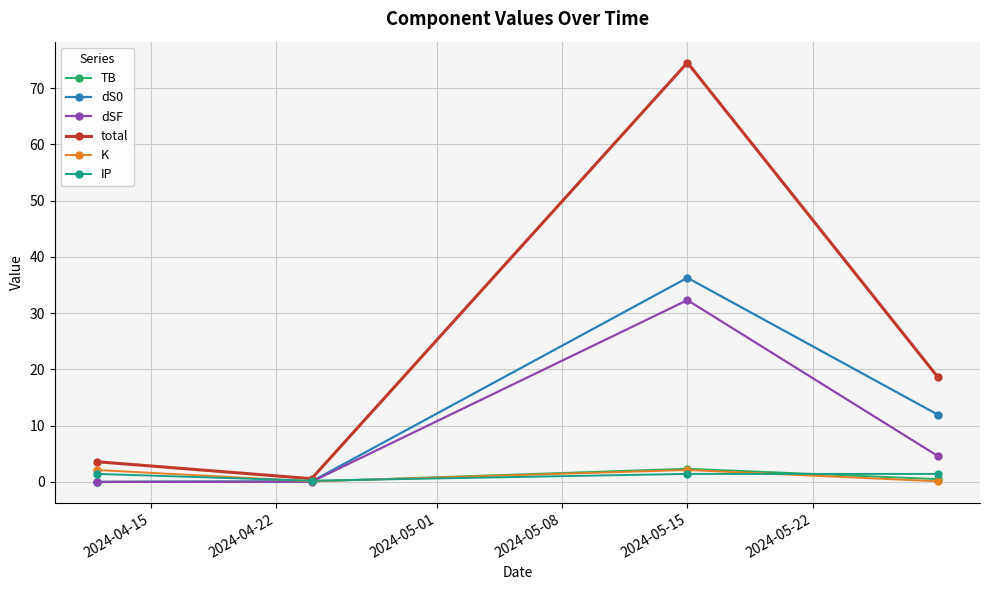

What is the value of the K point at the 3rd from the left?

2.1